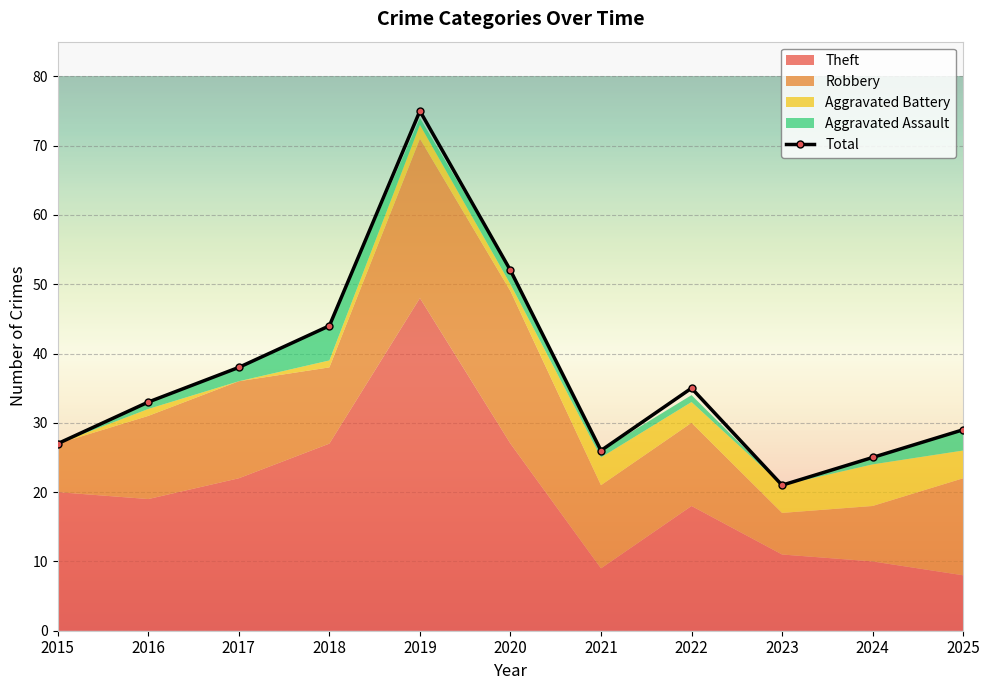

What is the minimum value shown in the chart?

21